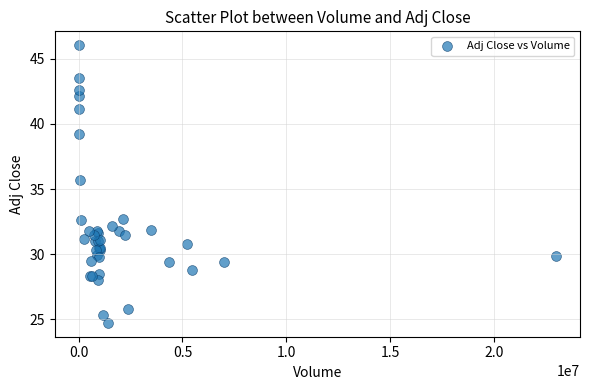

What Y value in the scatter plot is closest to 35?

35.7